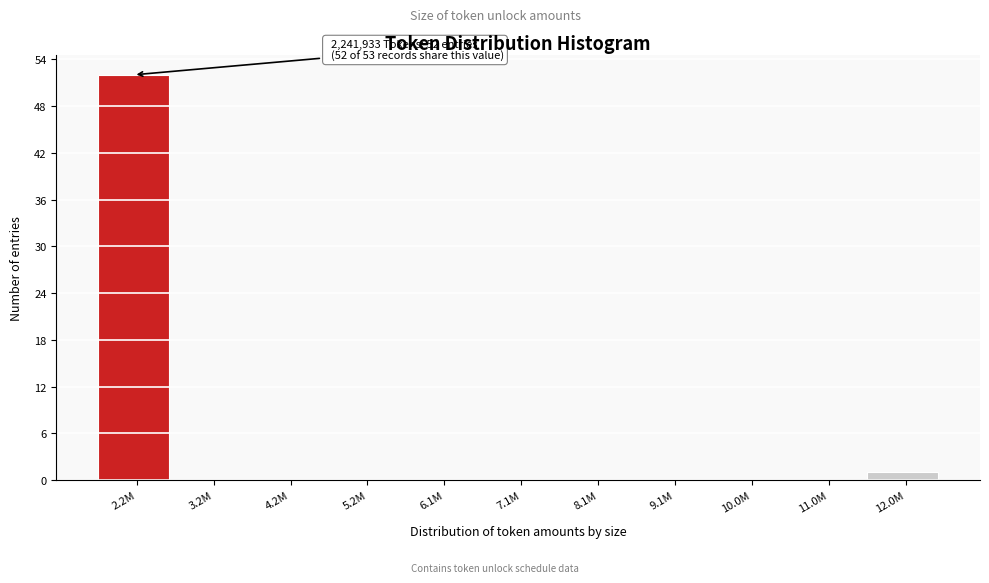

Reading left to right, what are all the values shown in this chart?

2.2M=52	3.2M=0	4.2M=0	5.2M=0	6.1M=0	7.1M=0	8.1M=0	9.1M=0	10.0M=0	11.0M=0	12.0M=1